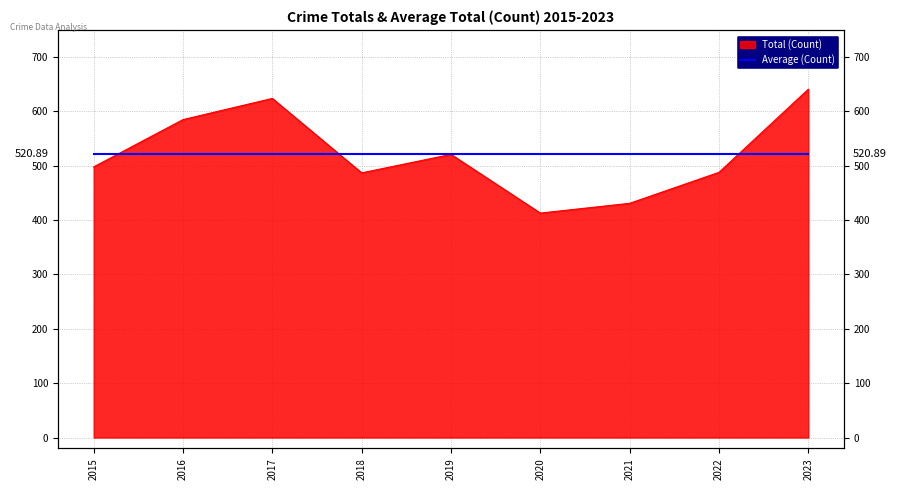

Where is the data nearest to the value 527?

2019